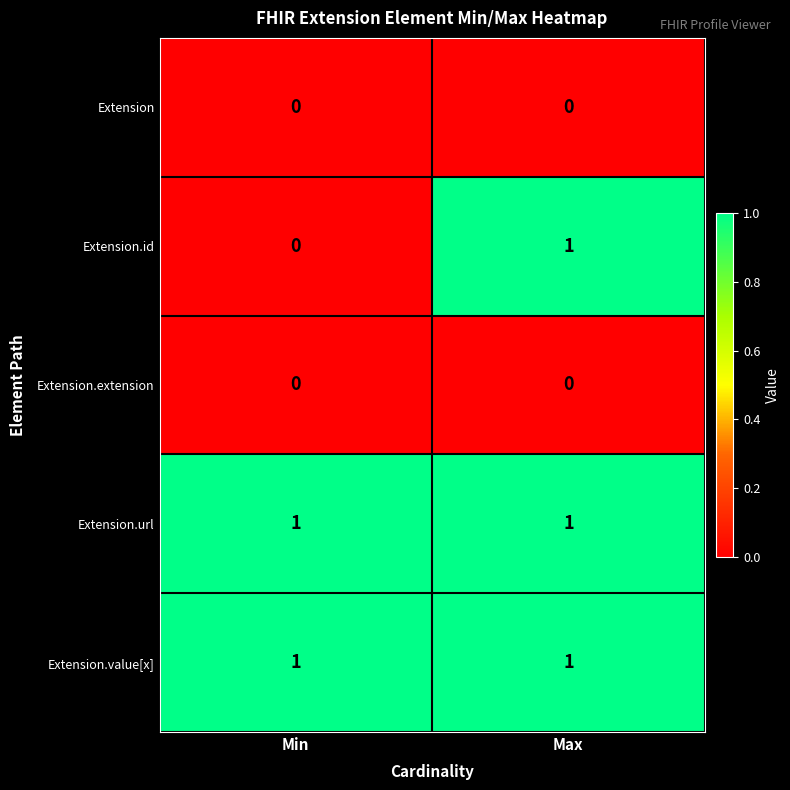

Reading left to right, what are all the values shown in this chart?

Extension: 0	0
Extension.id: 0	1
Extension.extension: 0	0
Extension.url: 1	1
Extension.value[x]: 1	1